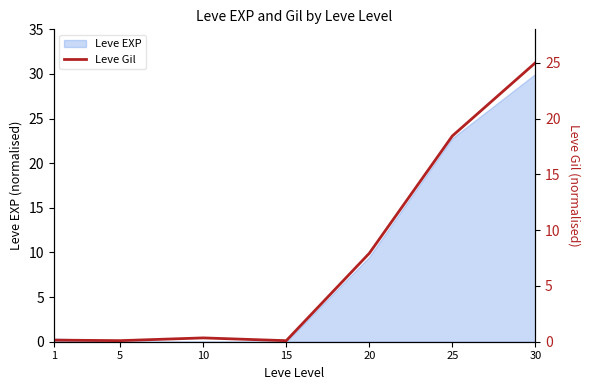

How many points are lower than both their immediate neighbors (excluding endpoints)?

2